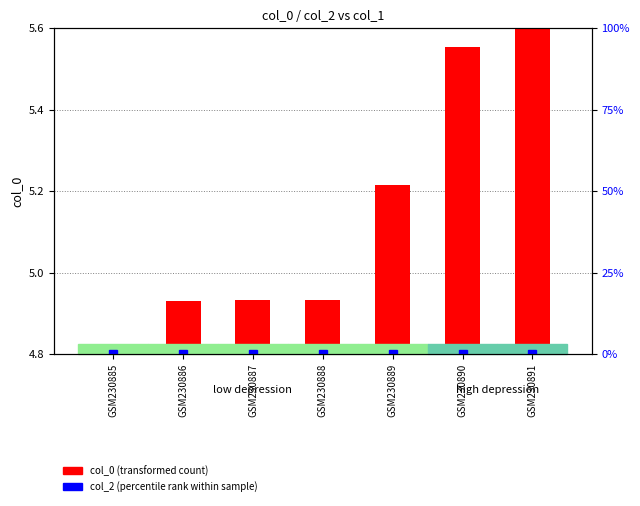

What are all the series names shown in the legend?

col_0 (transformed count), col_2 (percentile rank)